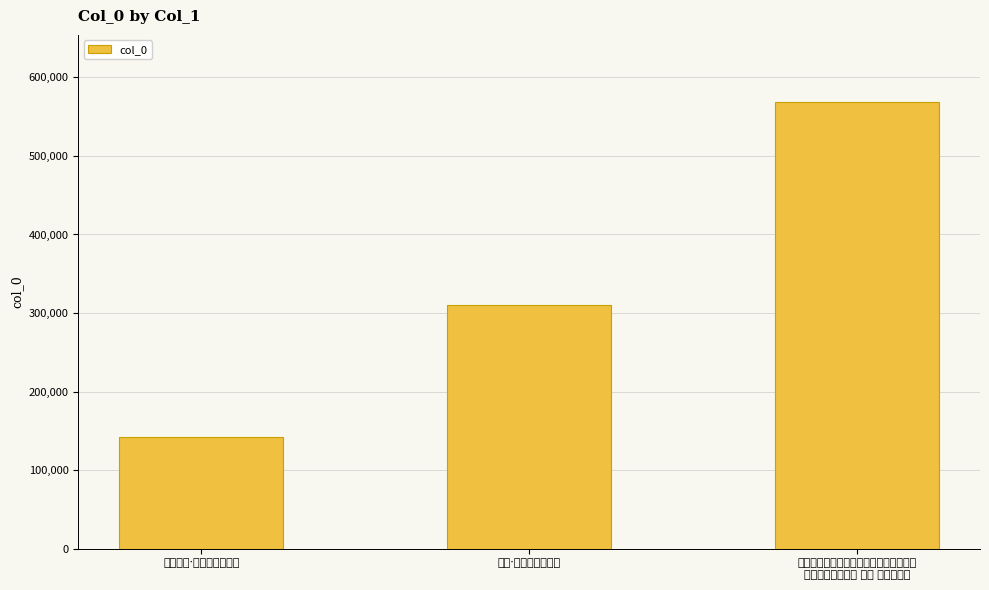

How many bars are there in total?

3